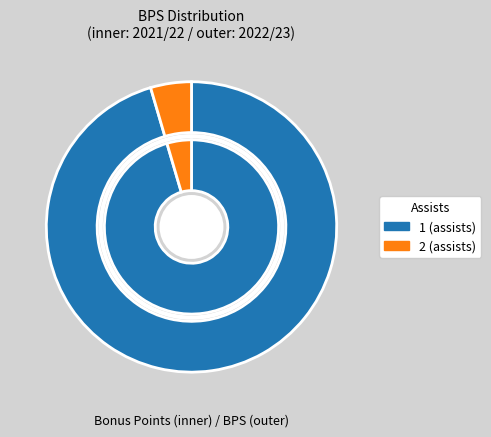

What is the ratio of the value at 1 (assists) to the value at 2 (assists)?

21.0